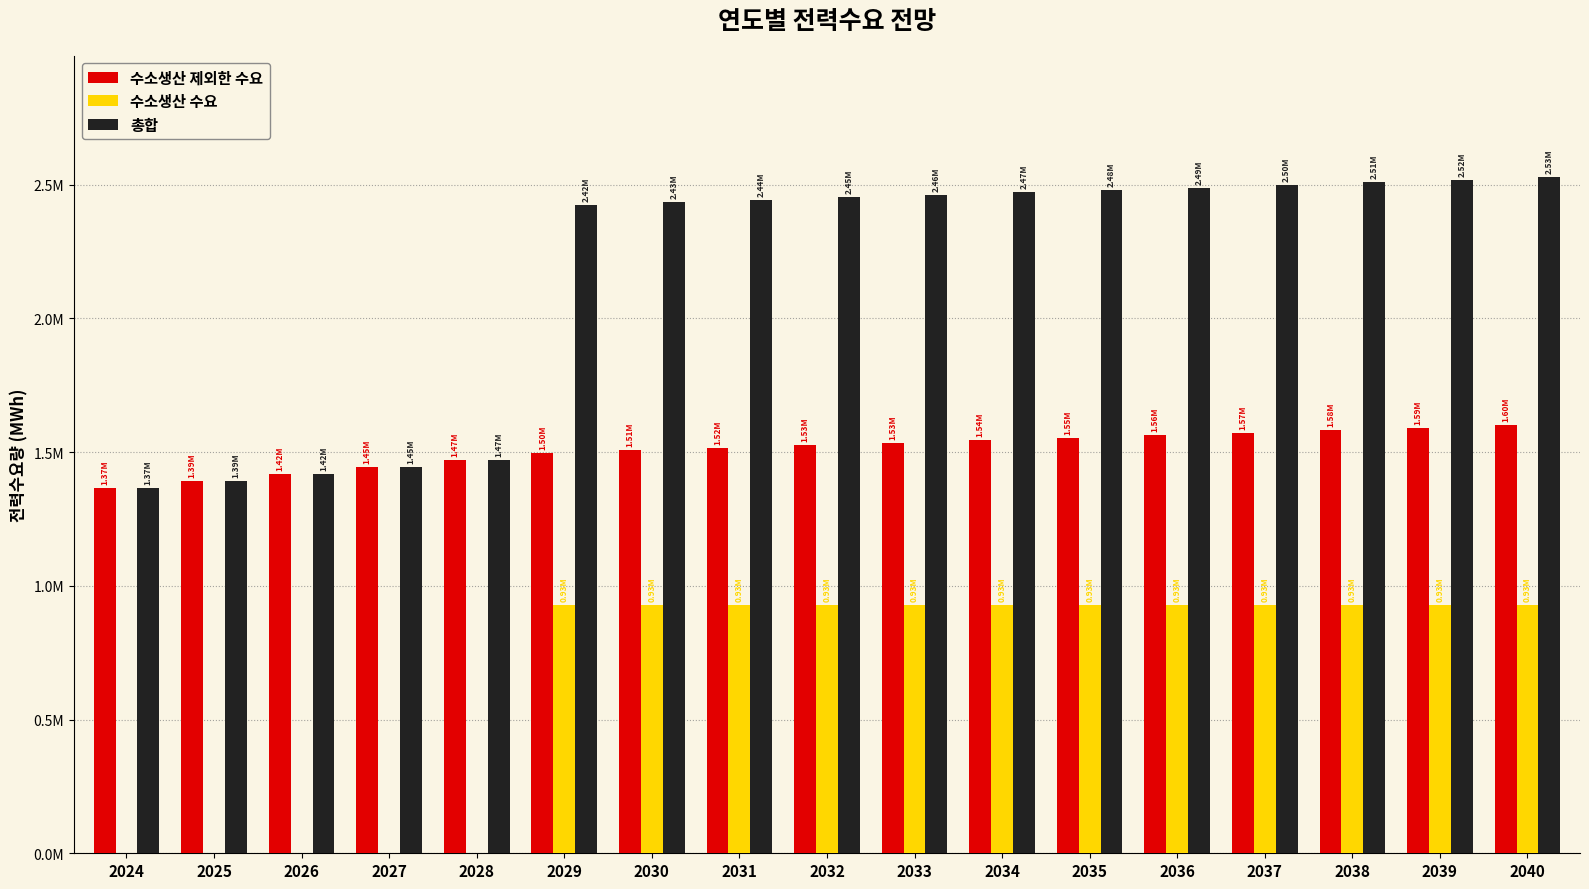

Does the chart contain stacked bars?

No